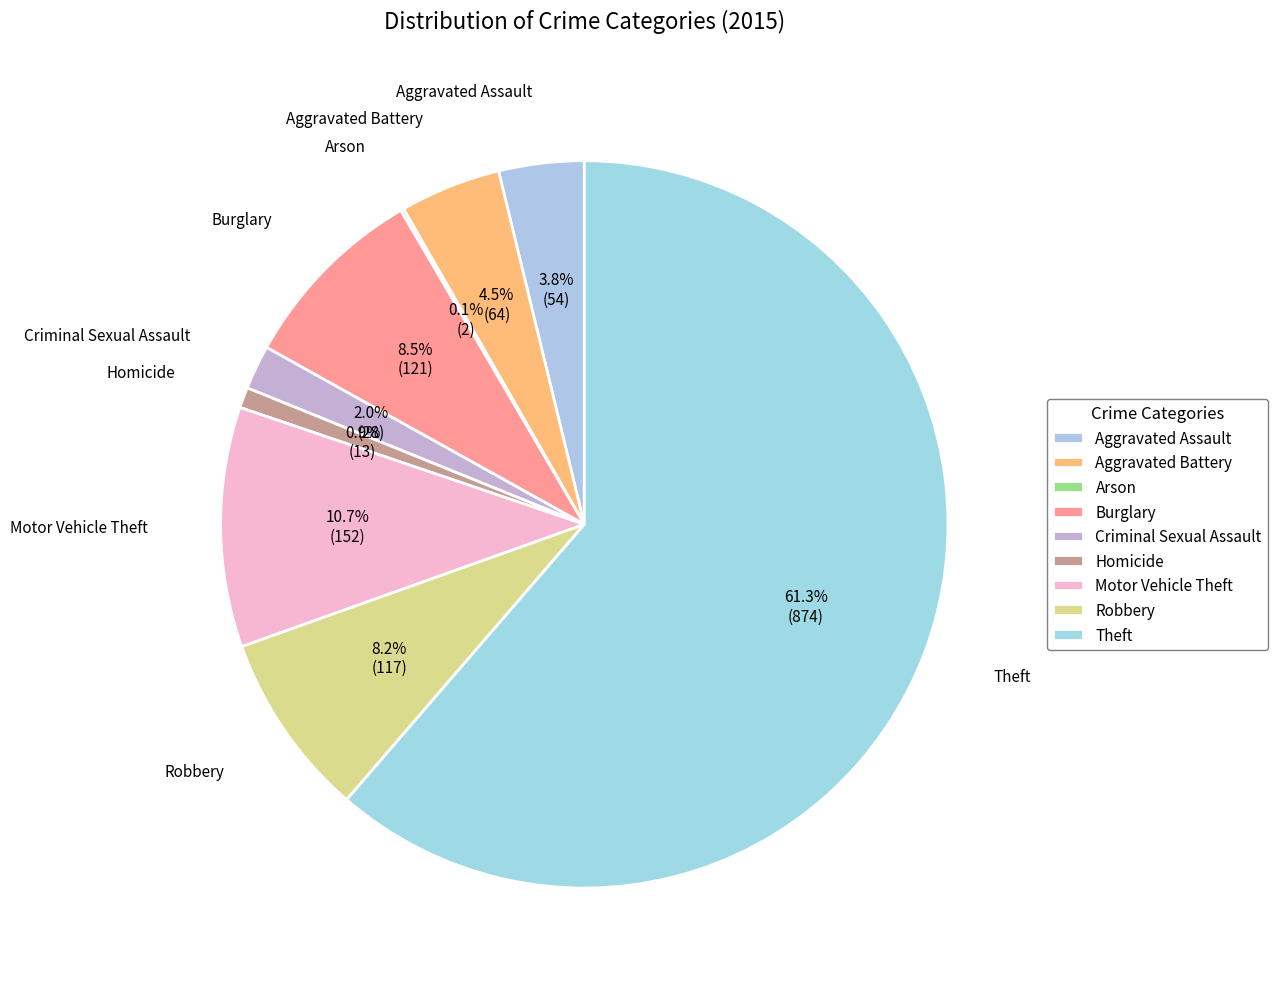

How many segments does this pie chart have?

9